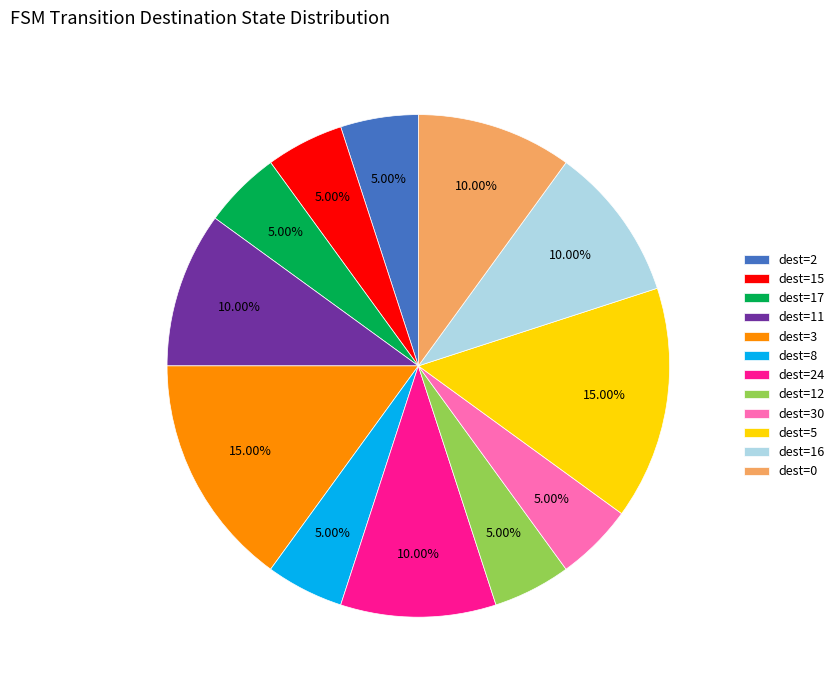

How many slices are in this pie chart?

12